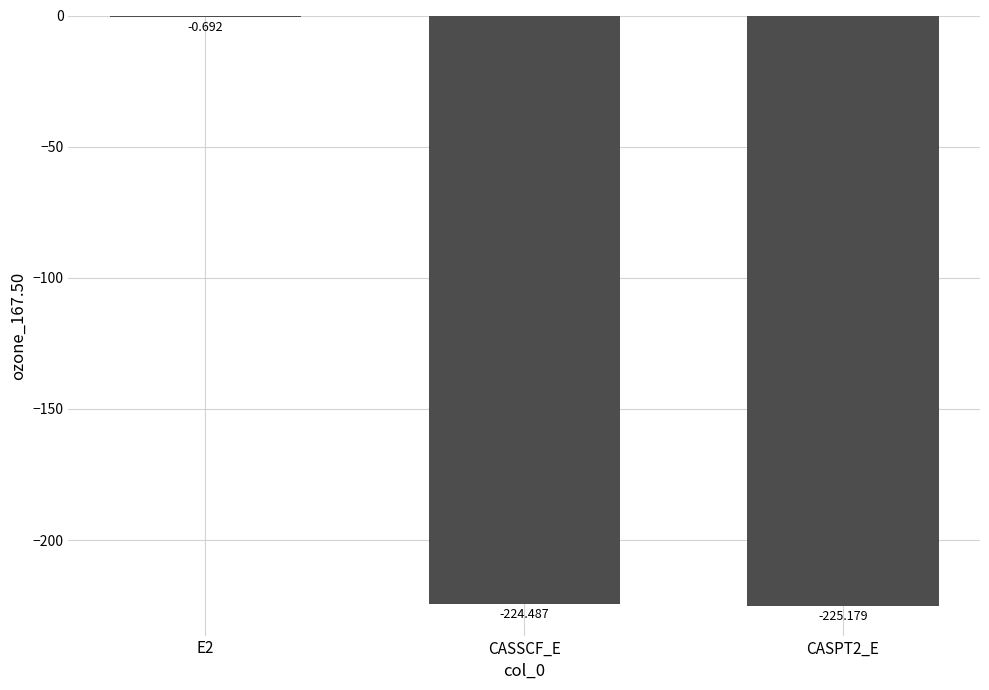

What is the average value?

-150.1